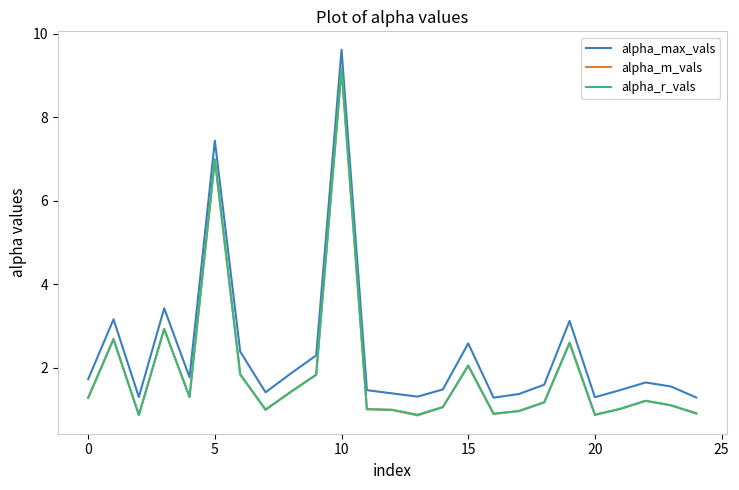

Which series has the largest total across all categories?

alpha_max_vals